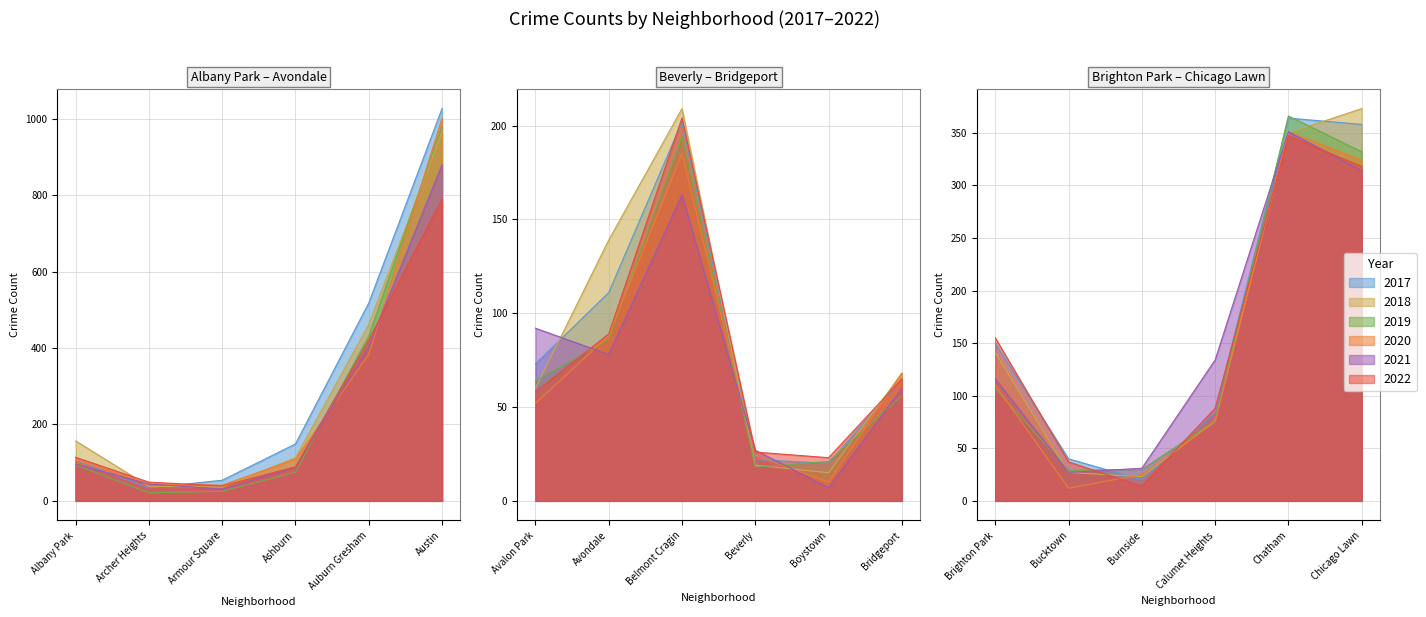

Which series has the largest total across all categories?

2017